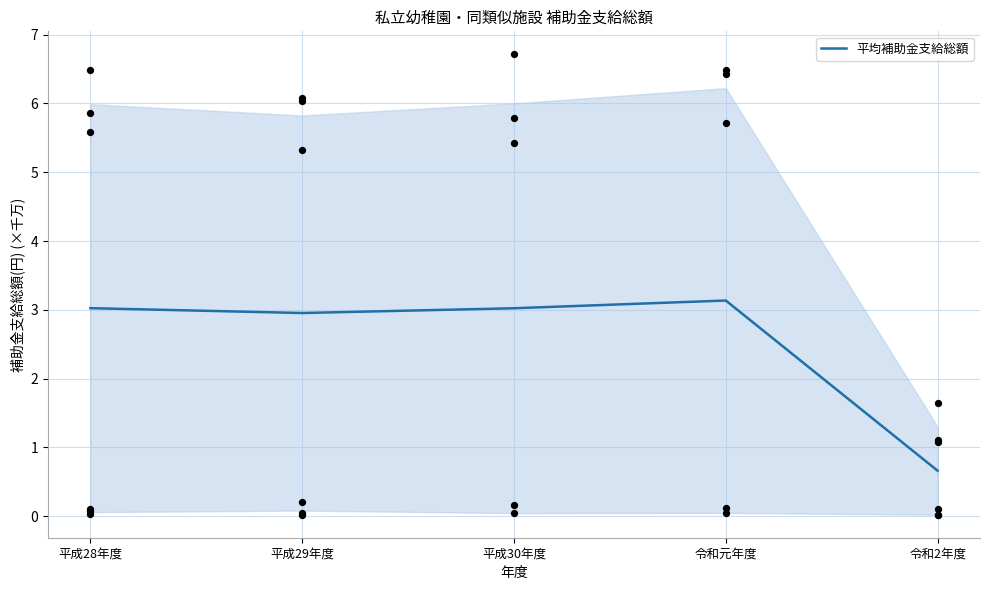

What is the change in value from 平成30年度 to 令和2年度?

-2.4